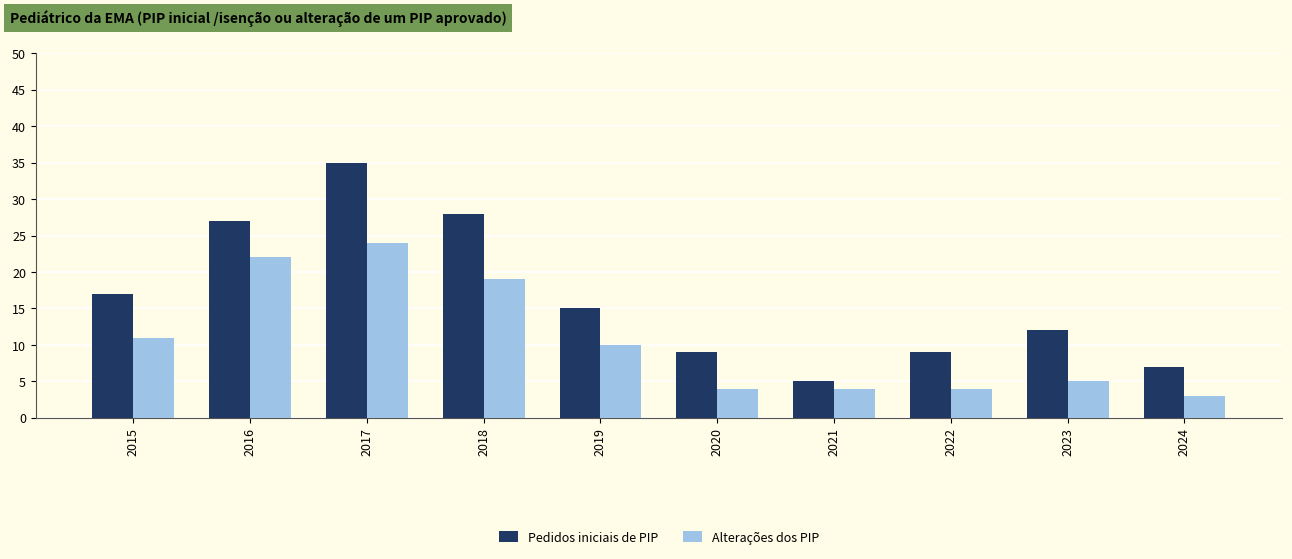

What are all the series names shown in the legend?

Pedidos iniciais de PIP, Alterações dos PIP